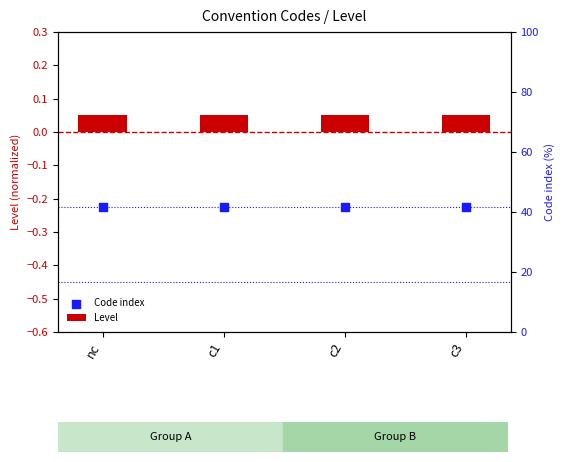

What is the total value across all series at c3?

-0.2